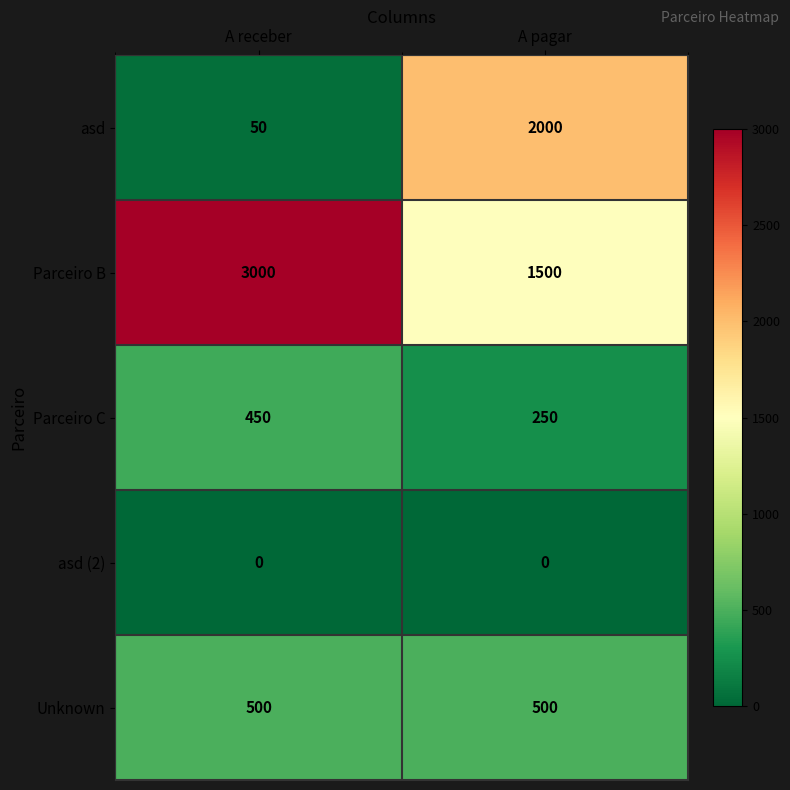

Reading left to right, list all the values displayed in this chart.

asd: A receber=50	A pagar=2000
Parceiro B: A receber=3000	A pagar=1500
Parceiro C: A receber=450	A pagar=250
asd (2): A receber=0	A pagar=0
Unknown: A receber=500	A pagar=500